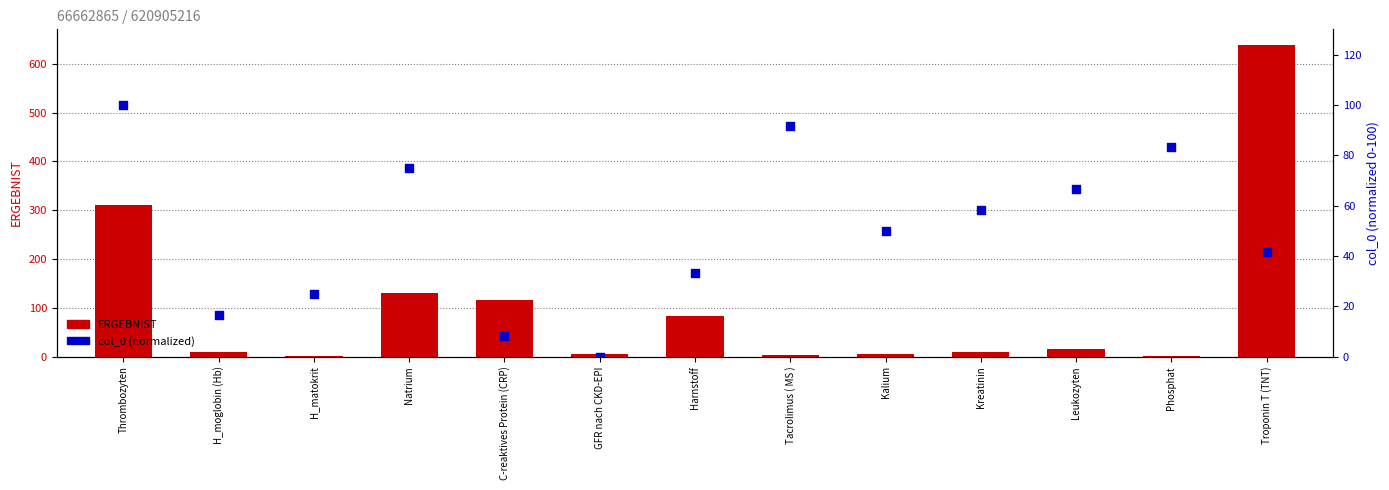

What are all the series names shown in the legend?

ERGEBNIST, col_0 (normalized)